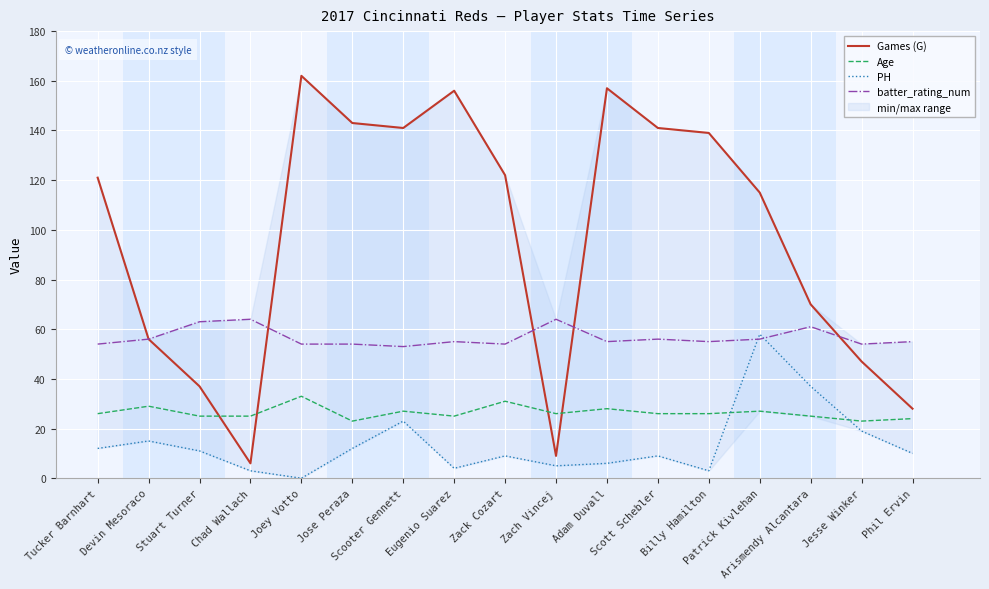

At how many categories does at least one series exceed 61?

14